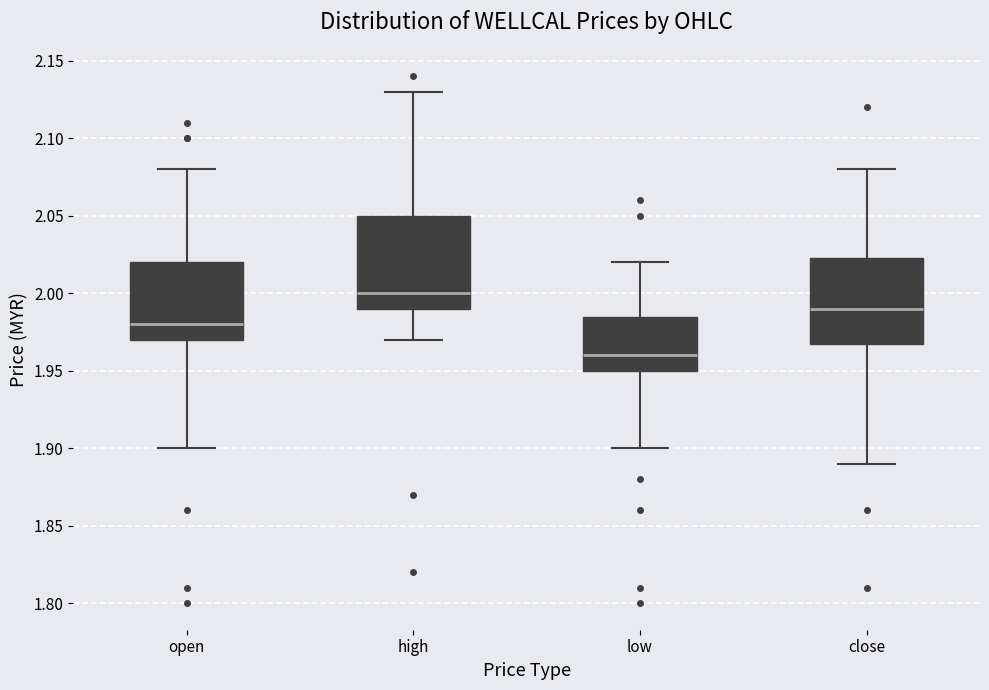

Reading left to right, transcribe this box plot: for each box, give where its median line is, the range the box spans, and where its two whiskers end, as read against the y-axis. The values are not printed on the chart, so give them approximately, as read against the axis.

open: median 1.980, box 1.970 to 2.020, whiskers 1.900 to 2.080
high: median 2.000, box 1.990 to 2.050, whiskers 1.970 to 2.130
low: median 1.960, box 1.950 to 1.985, whiskers 1.900 to 2.020
close: median 1.990, box 1.970 to 2.025, whiskers 1.890 to 2.080